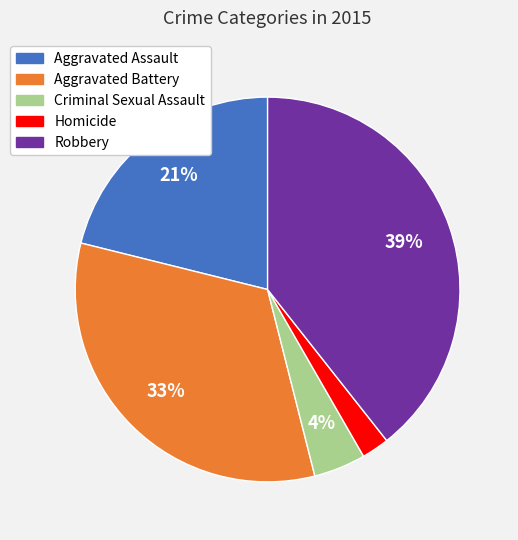

Is it true that Homicide is 2% of the pie?

True